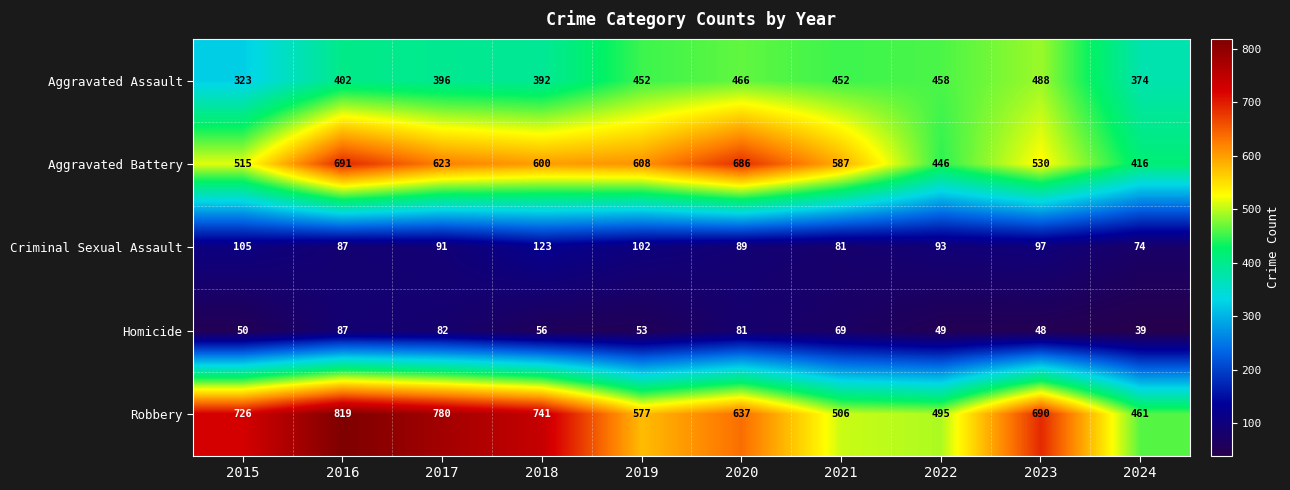

Between 2016 and 2019, which series saw the biggest shift?

Robbery